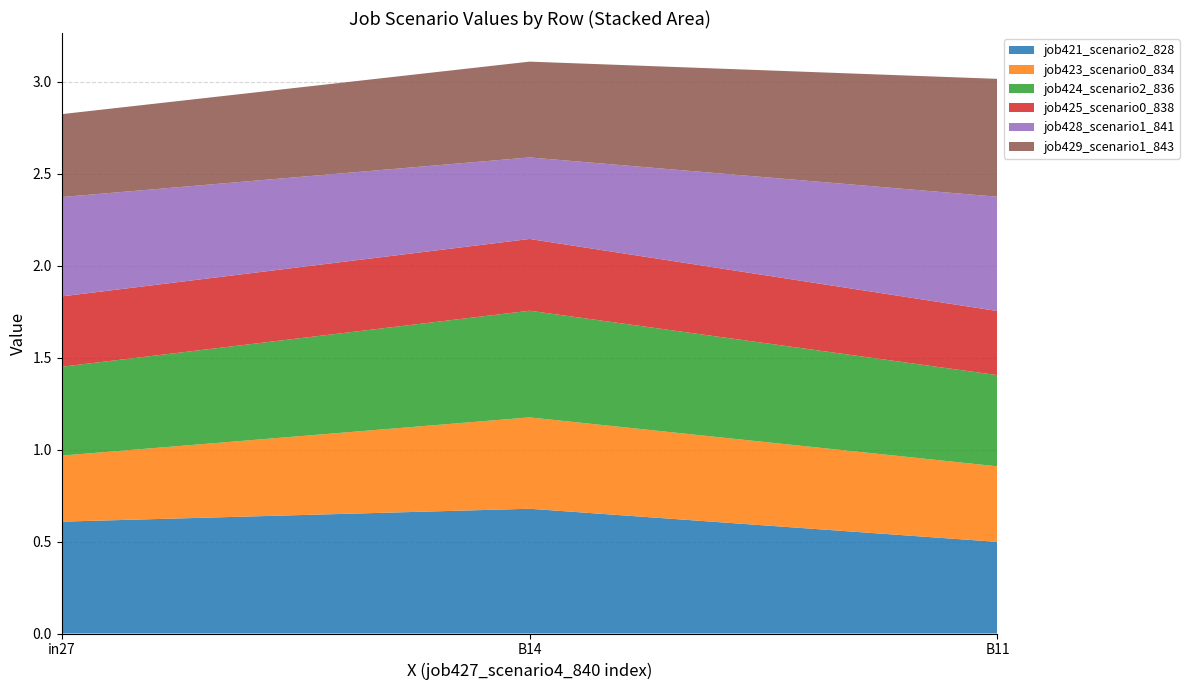

Reading left to right, list all the values displayed in this chart.

job421_scenario2_828: 0.6	0.7	0.5
job423_scenario0_834: 0.4	0.5	0.4
job424_scenario2_836: 0.5	0.6	0.5
job425_scenario0_838: 0.4	0.4	0.3
job428_scenario1_841: 0.5	0.4	0.6
job429_scenario1_843: 0.5	0.5	0.6